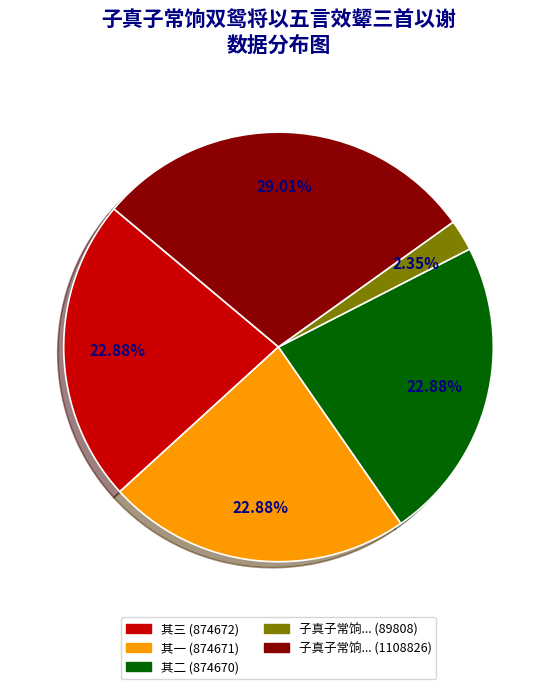

How many segments does this pie chart have?

5